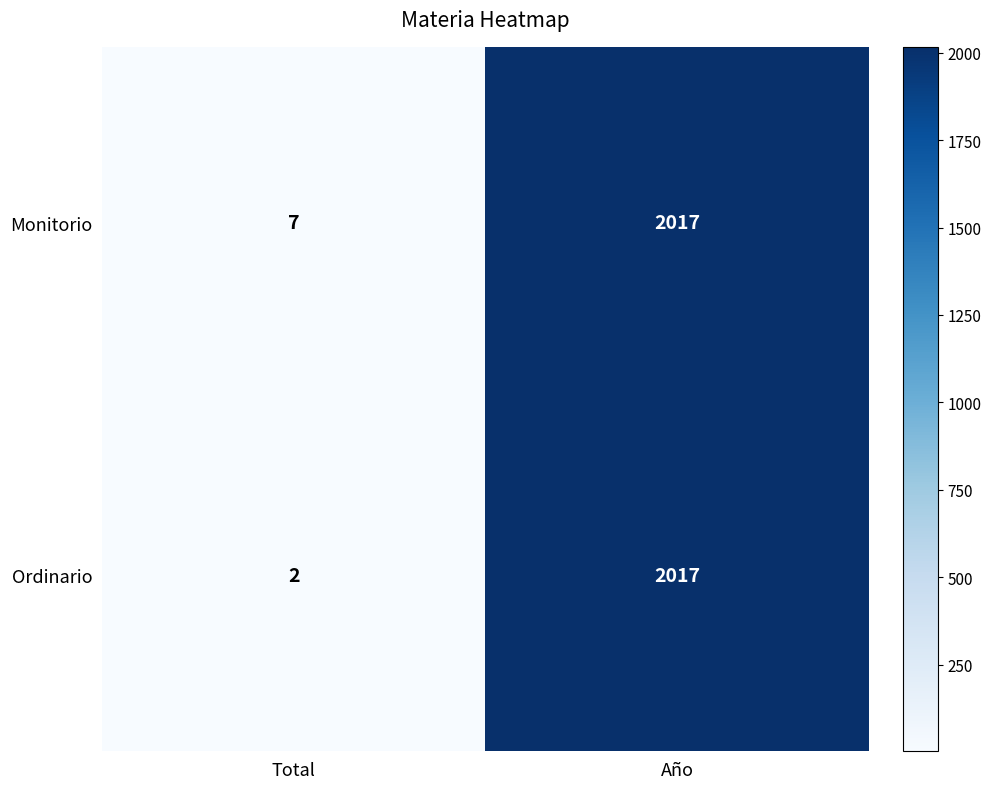

Which series has the widest spread of values?

Ordinario